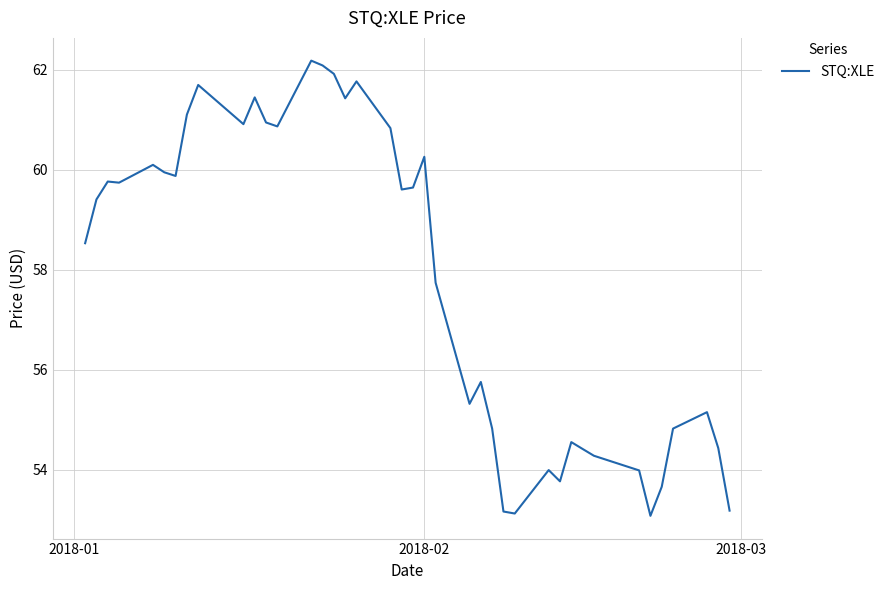

What is the maximum value shown in the chart?

62.2